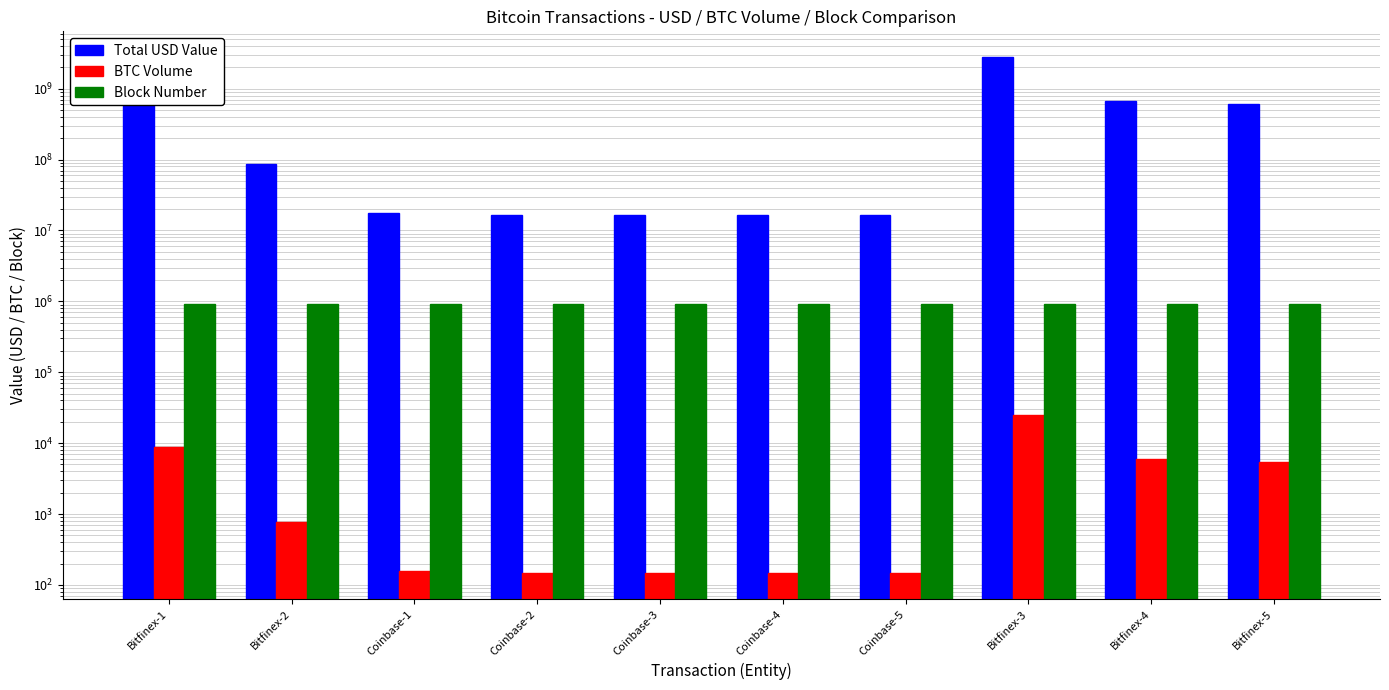

How many groups of bars are there?

10